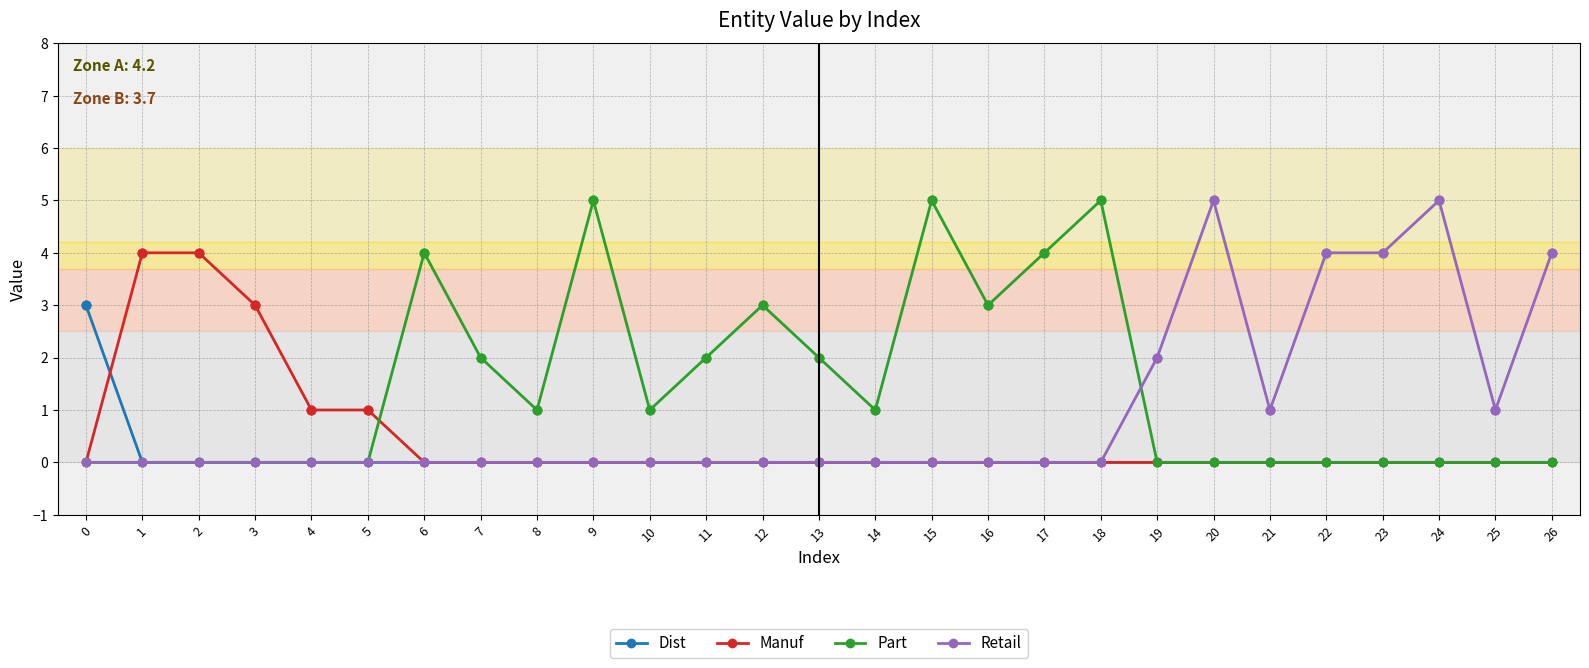

What is the total value across all series at 12?

3